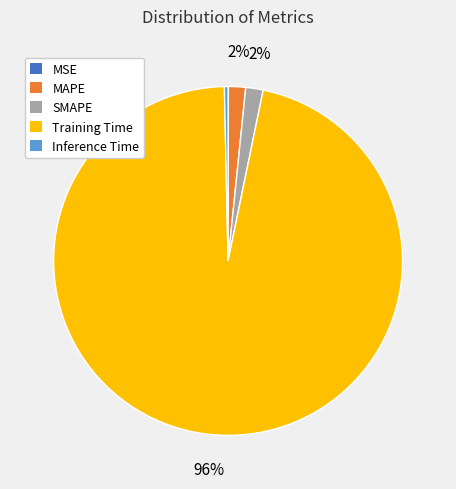

Which slice is the largest?

Training Time